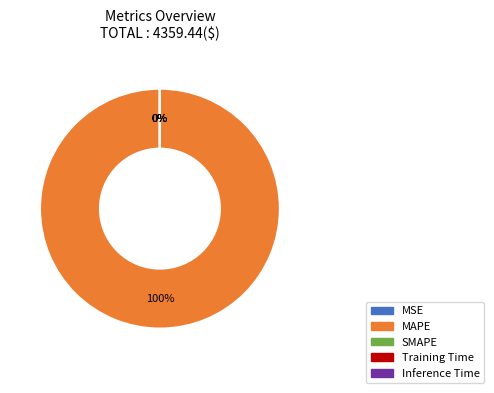

To the nearest percent, what percentage of the pie is MAPE?

100%